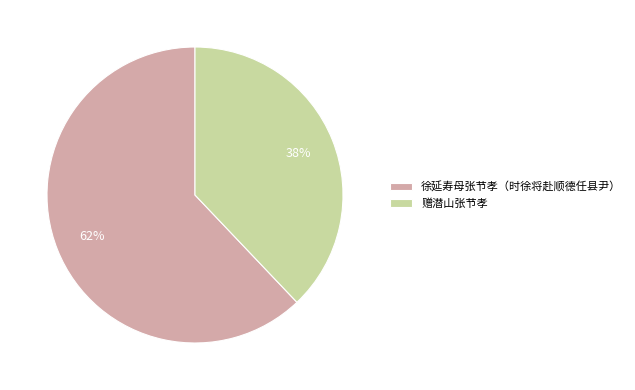

The 赠潜山张节孝 slice represents 38% of the pie. True or false?

True